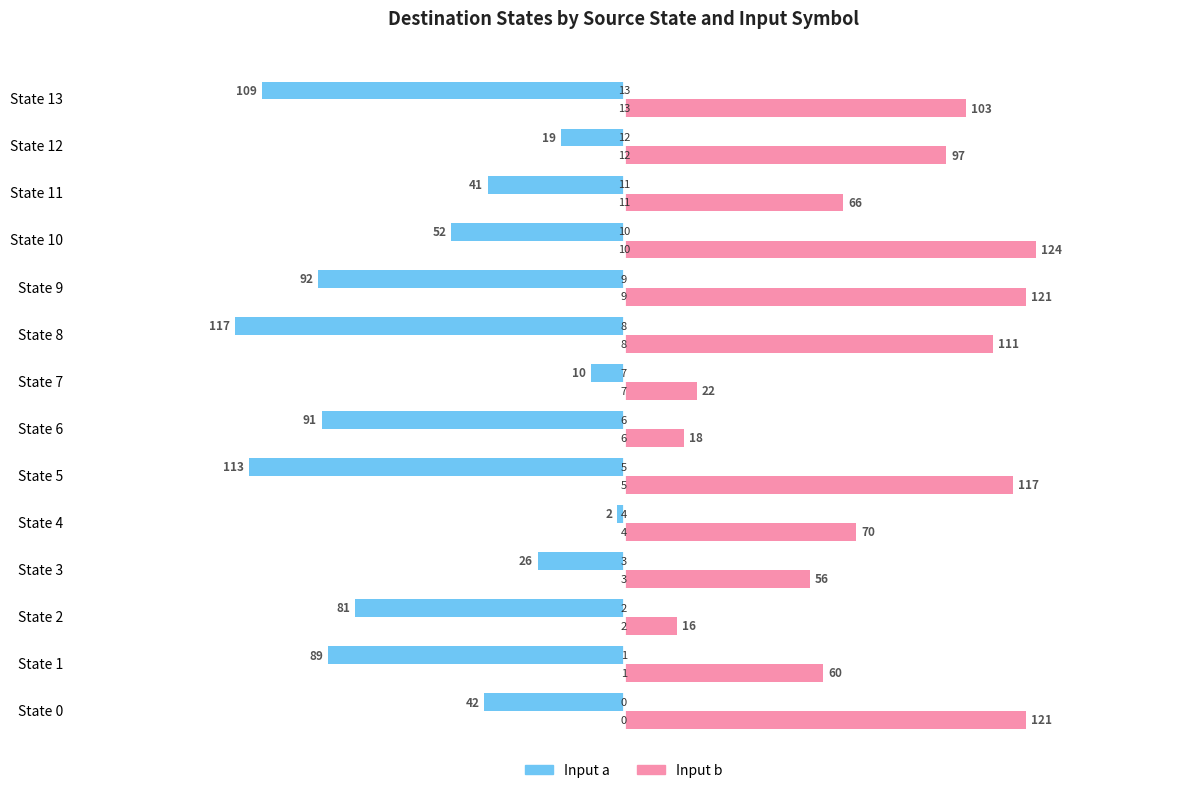

Reading left to right, what are all the values shown in this chart?

Input a (destination state): -42	-89	-81	-26	-2	-113	-91	-10	-117	-92	-52	-41	-19	-109
Input b (destination state): 121	60	16	56	70	117	18	22	111	121	124	66	97	103